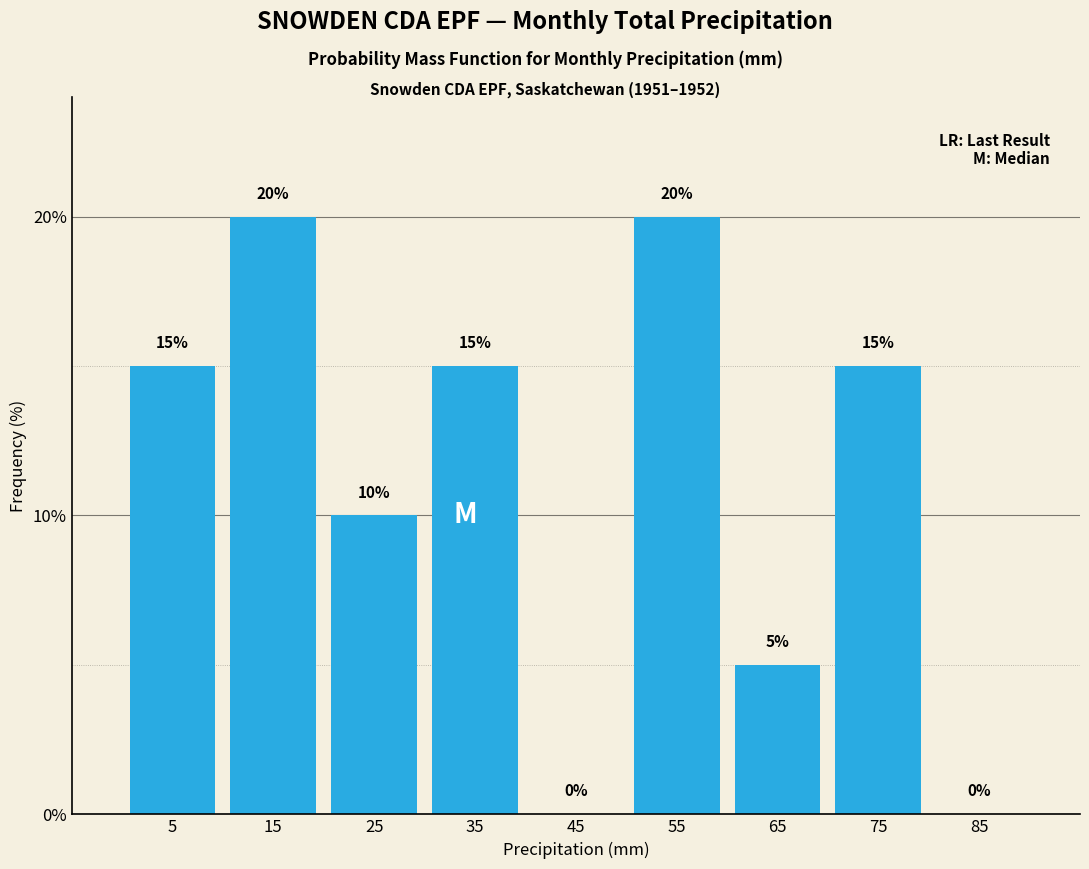

What is the height of the bar covering 20 to 30 on the x-axis?

10